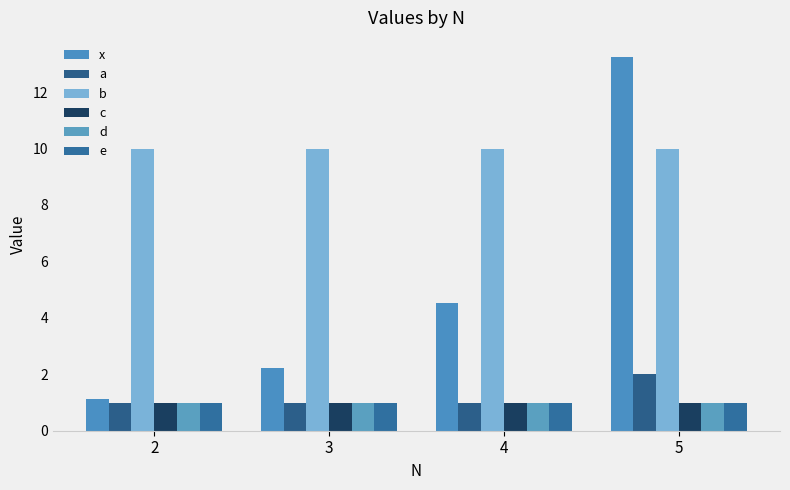

Between 2 and 5, which series saw the biggest shift?

x